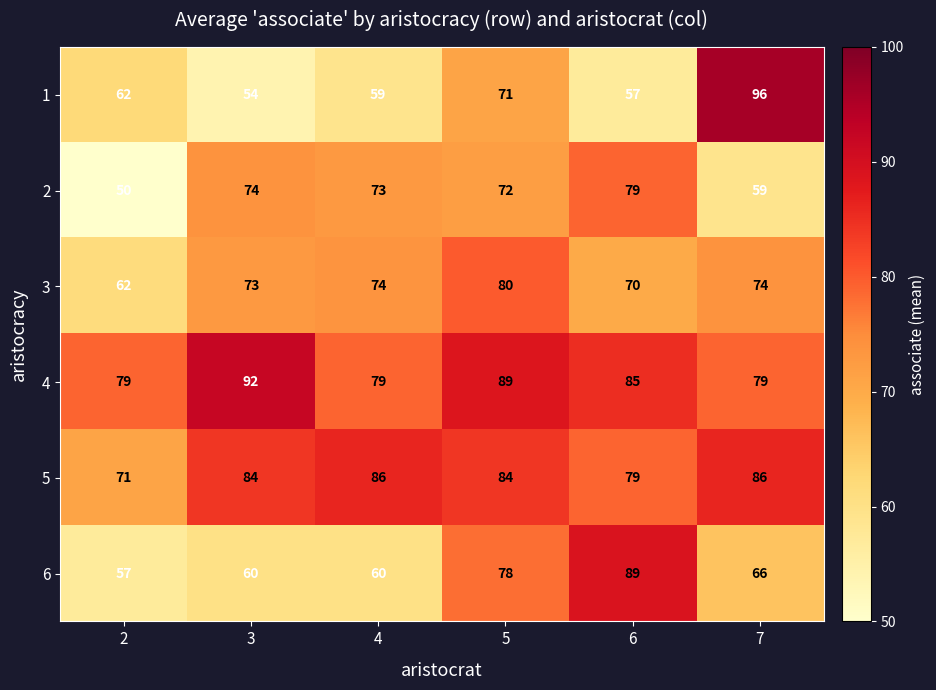

List the series in order of their peak value, highest first.

1, 4, 6, 5, 3, 2